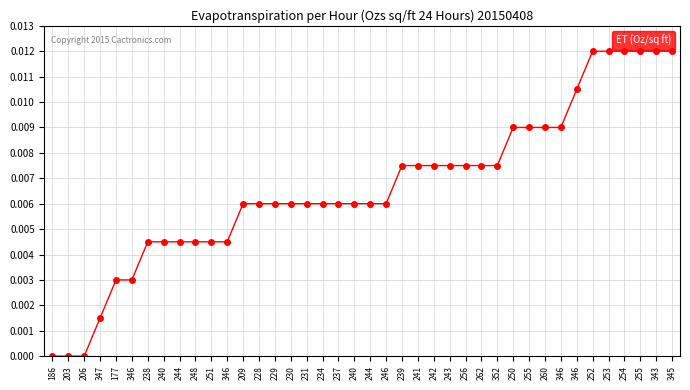

At which label is the value closest to 0?

186